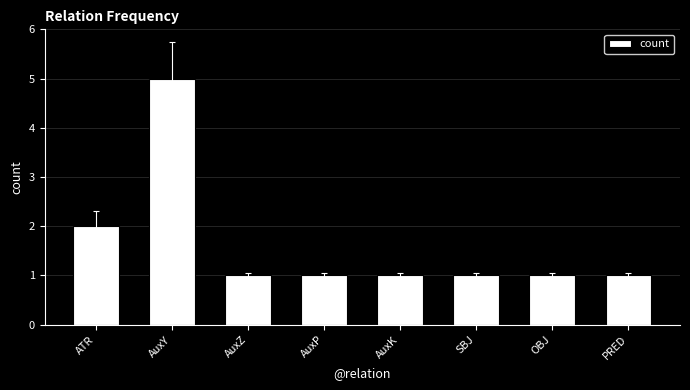

True or false: the data shows 5 at AuxY.

True